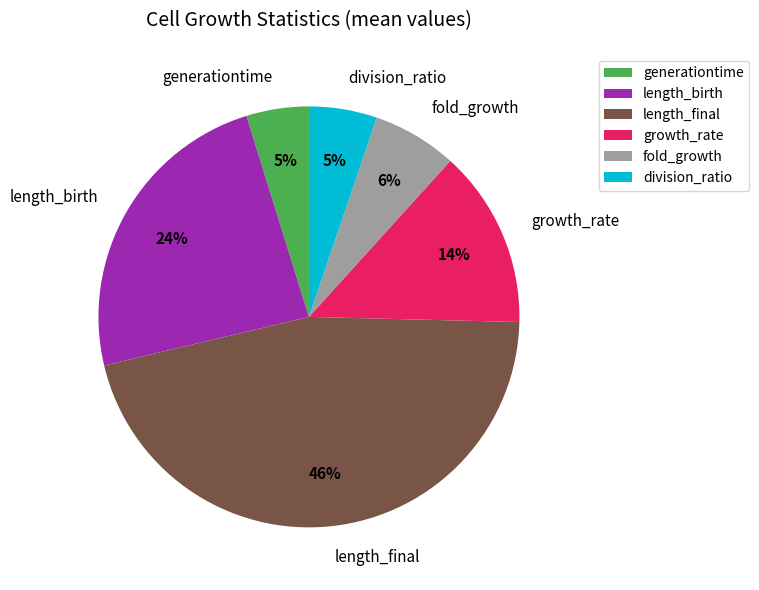

What percentage is the fold_growth slice, to the nearest percent?

6%